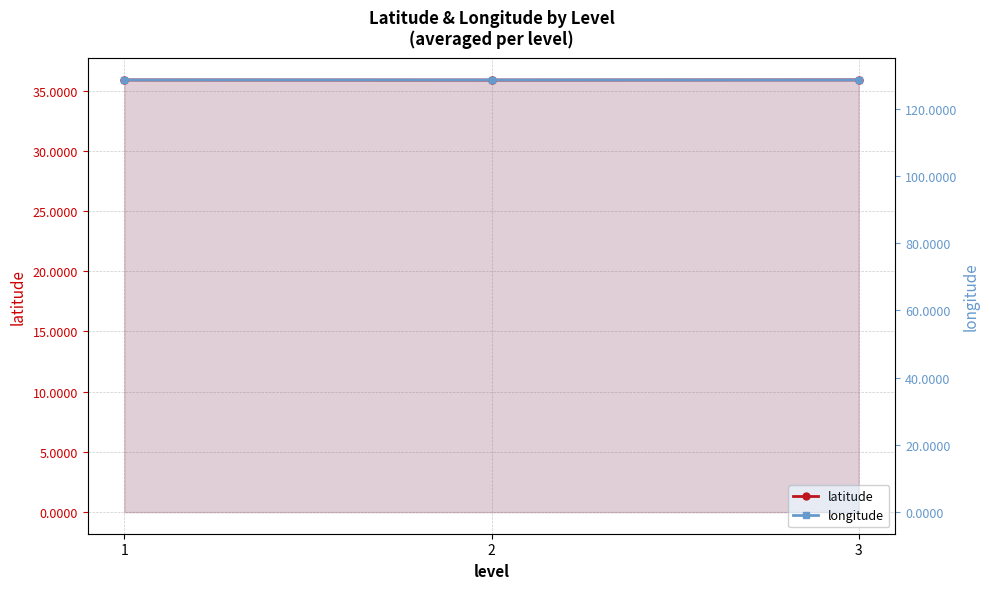

Reading left to right, transcribe all the data shown in this chart.

latitude: 1=35.9	2=35.9	3=35.9
longitude: 1=128.6	2=128.6	3=128.6